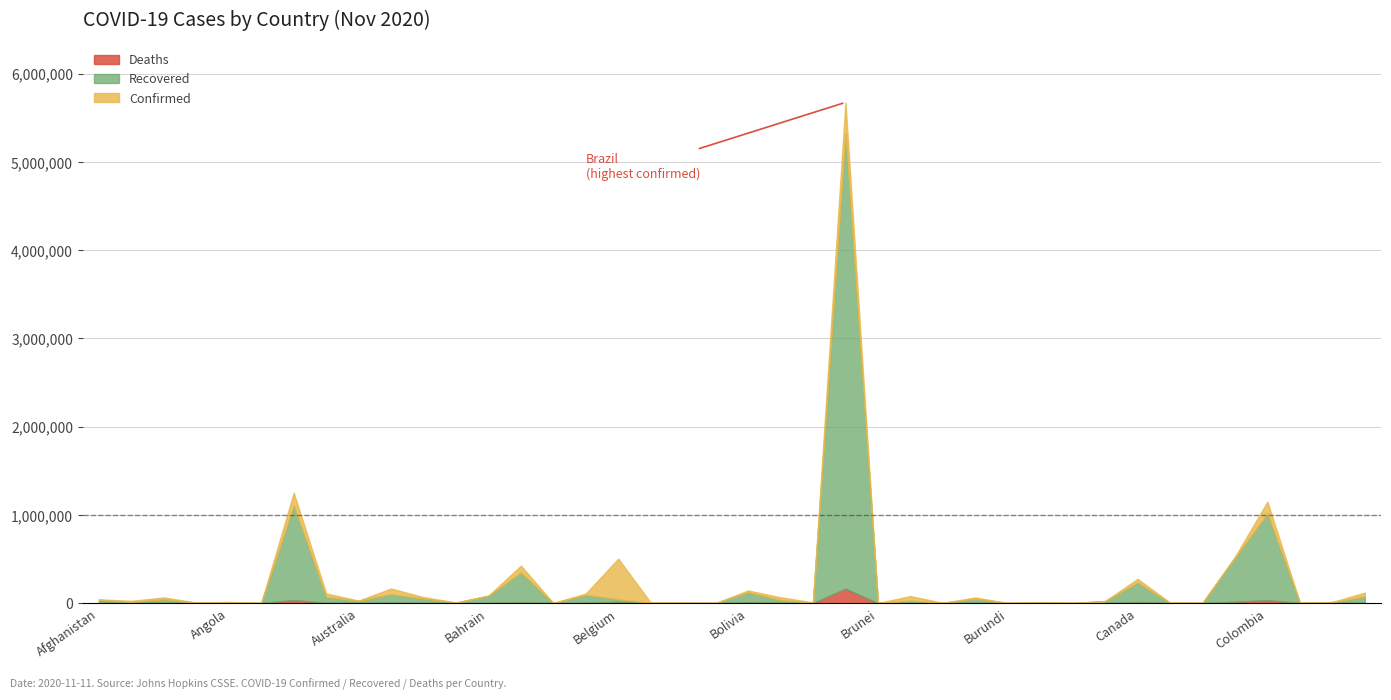

What is the label of the 37th point from the right?

Andorra